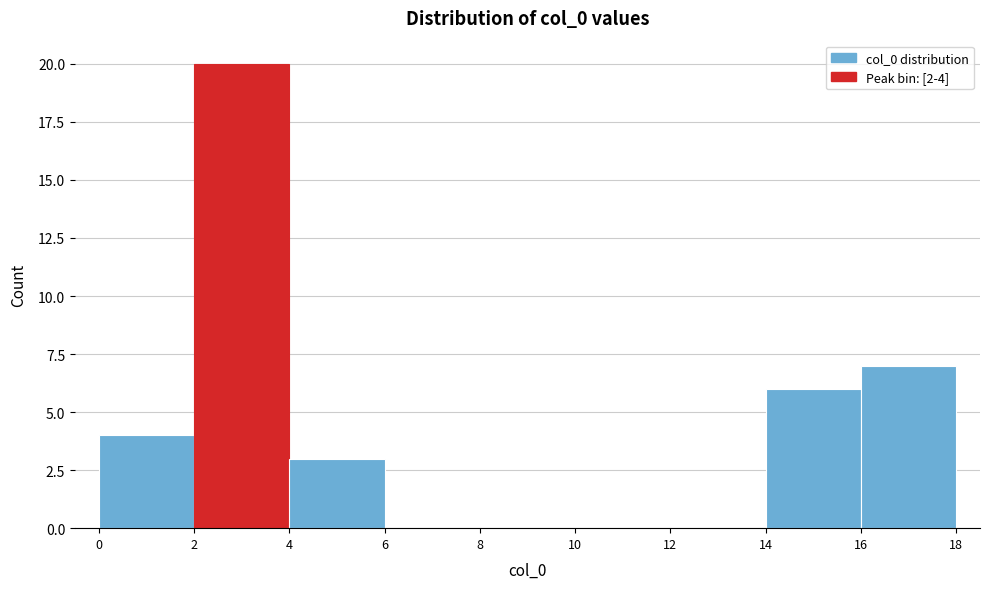

Which range on the x-axis has the tallest bar?

2 to 4